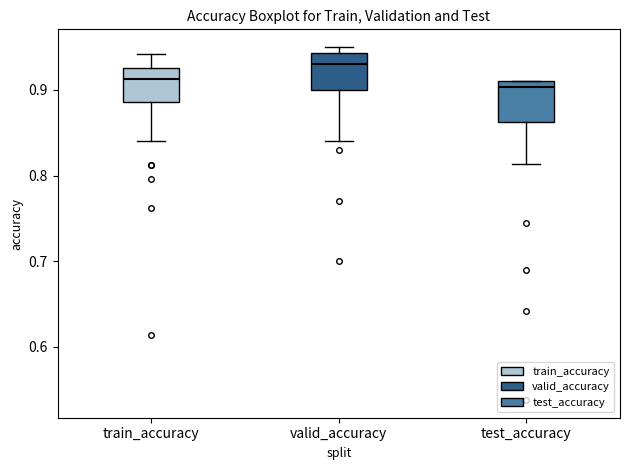

Which box has the highest median line?

valid_accuracy